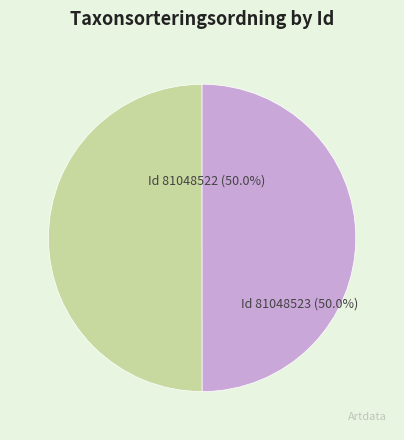

Which category accounts for the majority?

81048522